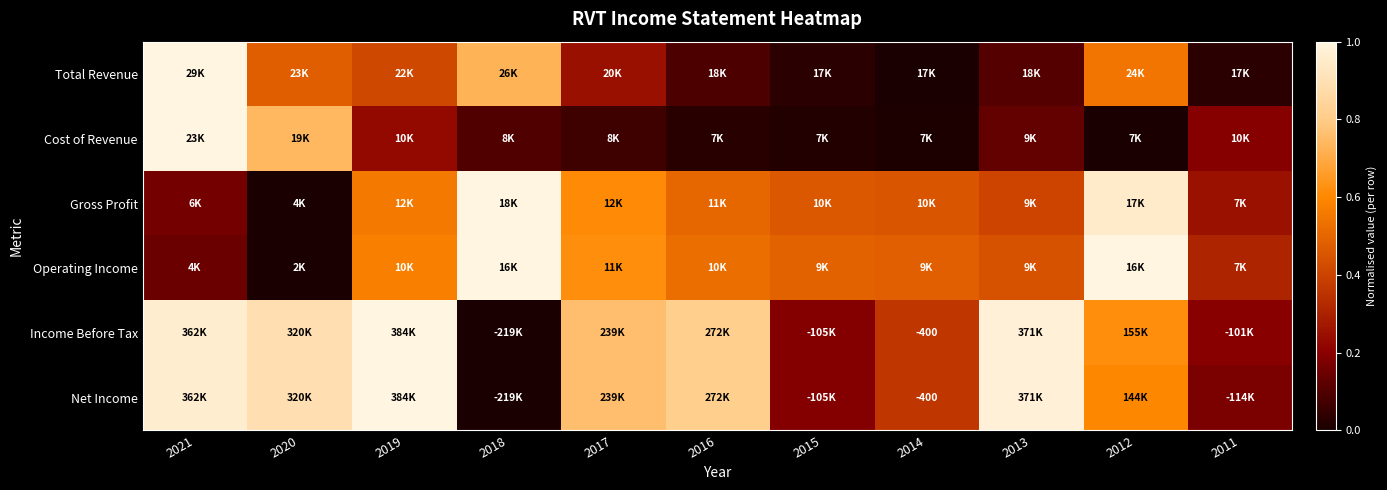

What is the total value across all series at 2015?

1.4